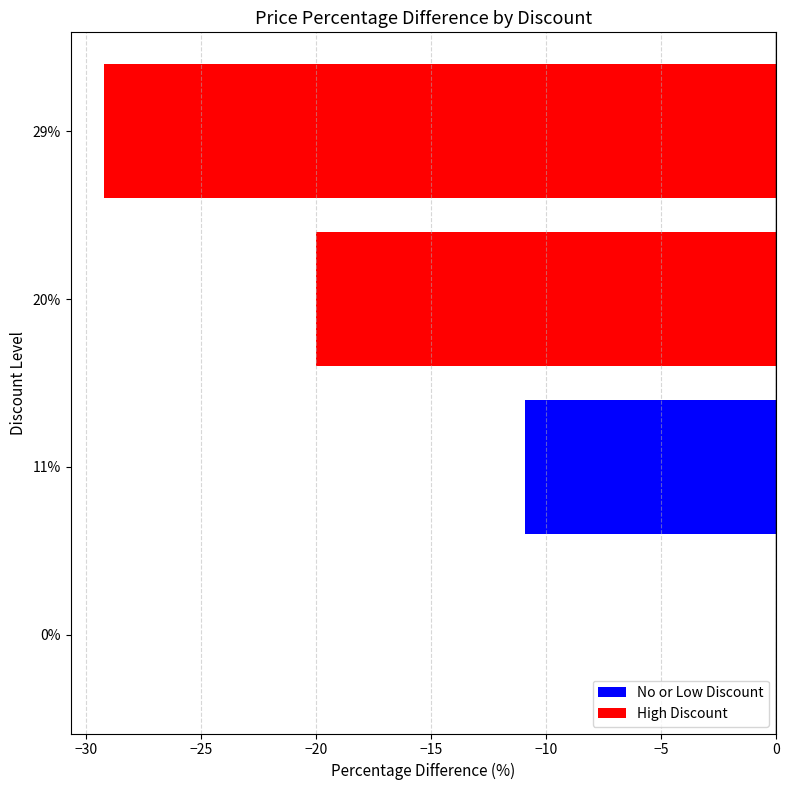

How many data points does each series have?

4